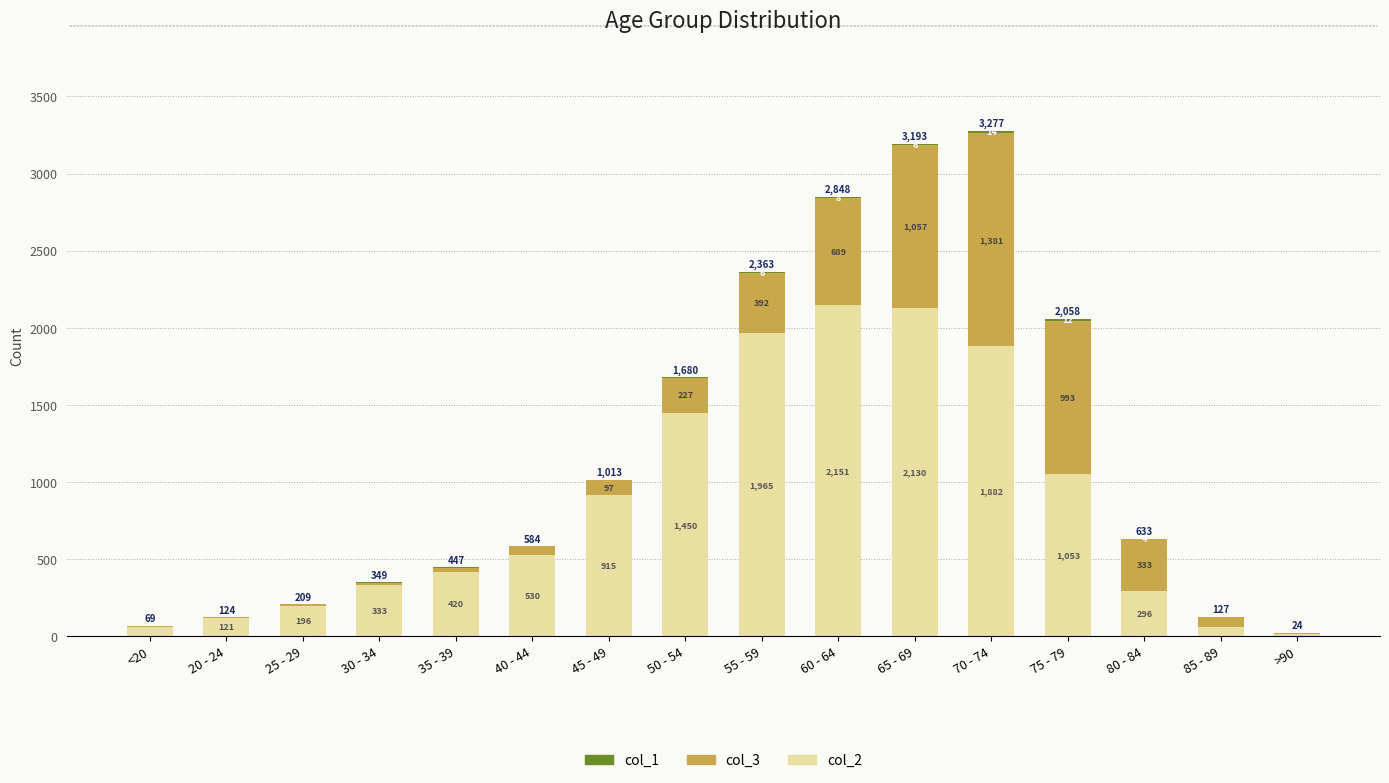

The value of col_2 at 50 - 54 is 861. True or false?

False